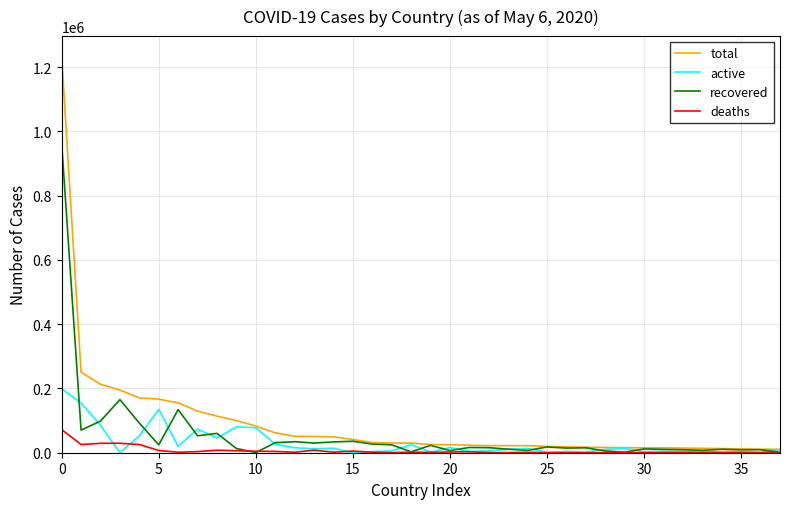

List the series in order of their peak value, highest first.

total, recovered, active, deaths